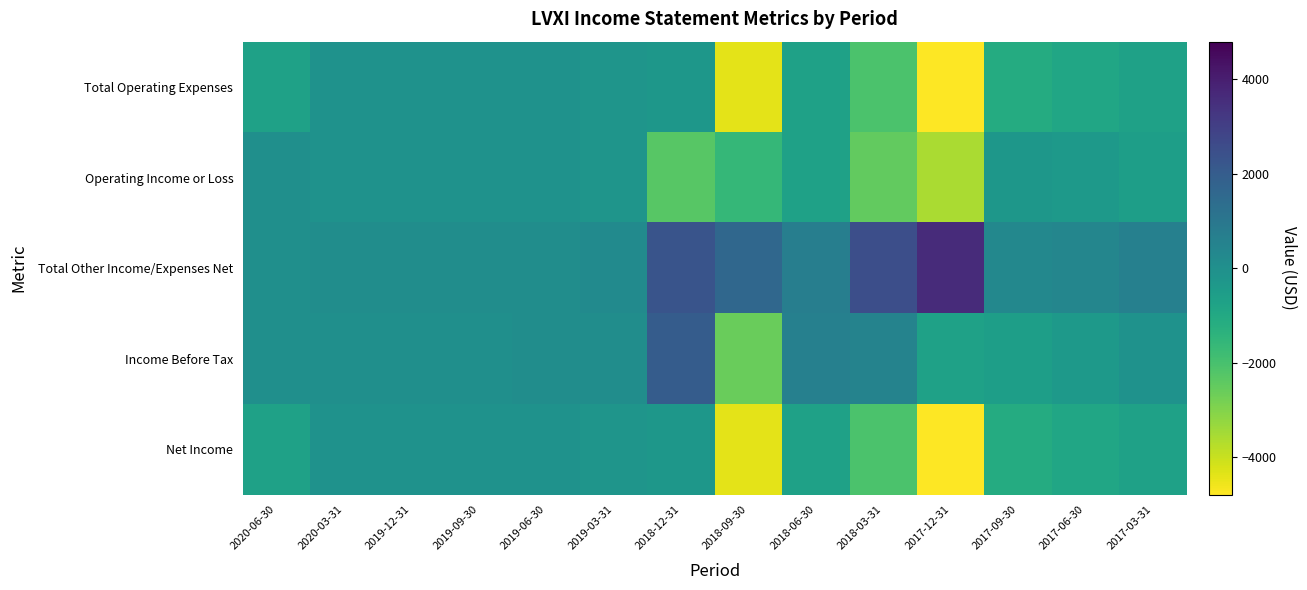

Which category has the highest value across all series?

2017-12-31